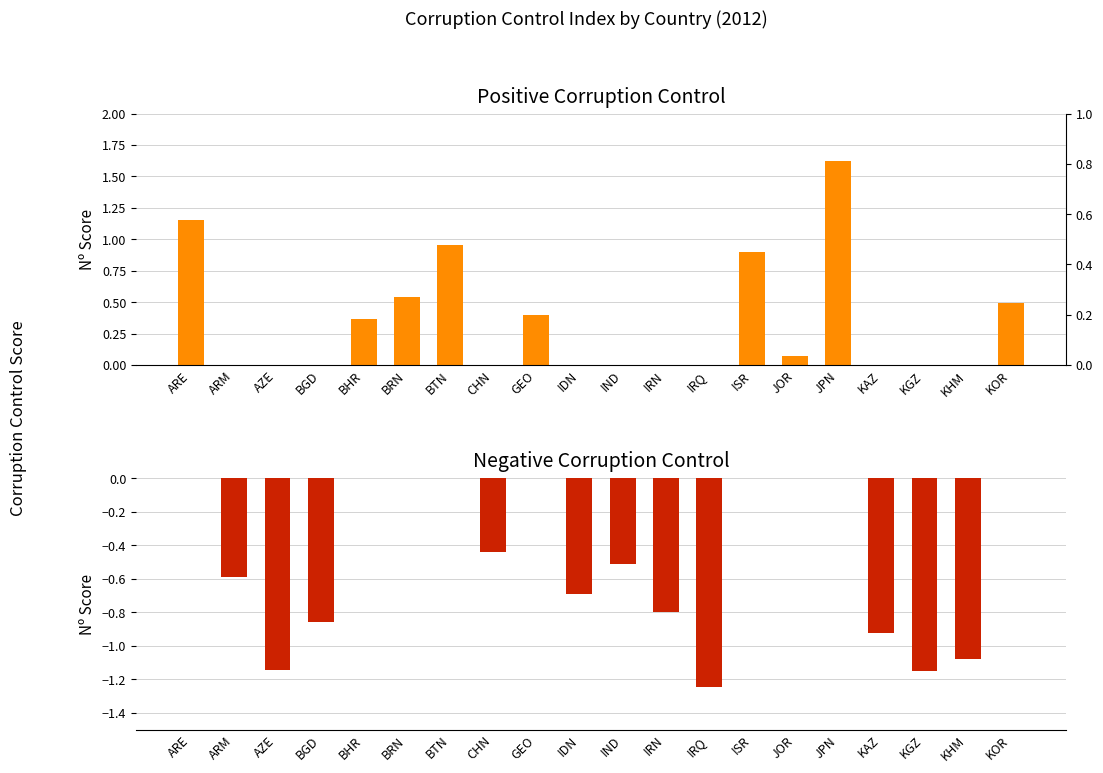

List the labels in order of Positive Corruption Control value, smallest first.

ARM, AZE, BGD, CHN, IDN, IND, IRN, IRQ, KAZ, KGZ, KHM, JOR, BHR, GEO, KOR, BRN, ISR, BTN, ARE, JPN